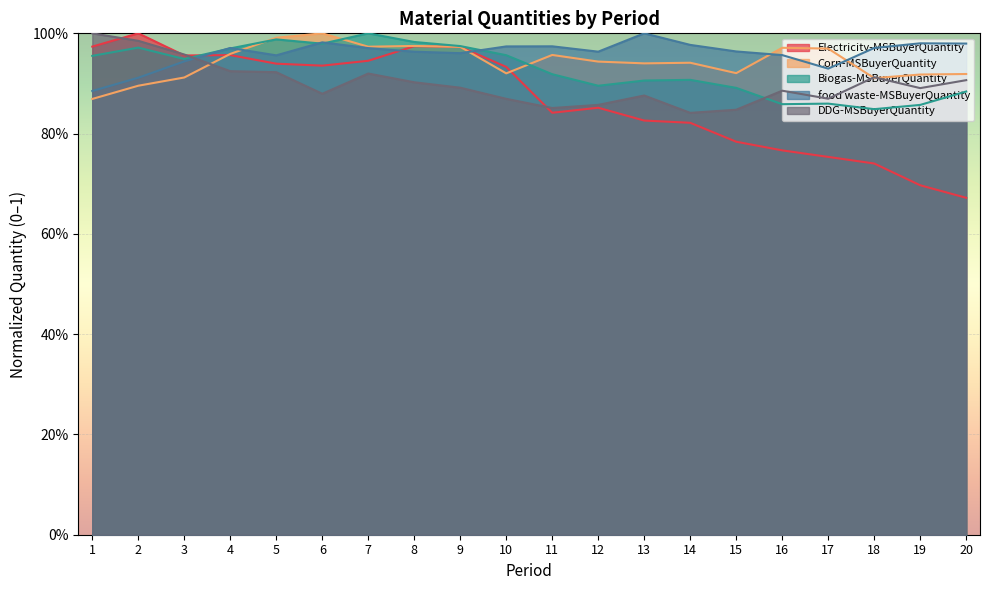

In Corn-MSBuyerQuantity, how many points are higher than both neighbors (excluding endpoints)?

5